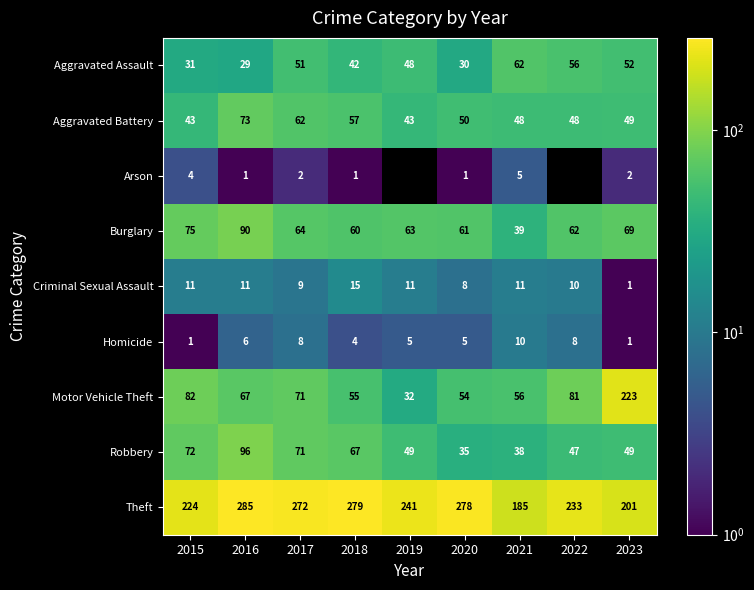

List the labels in order of Burglary value, smallest first.

2021, 2018, 2020, 2022, 2019, 2017, 2023, 2015, 2016